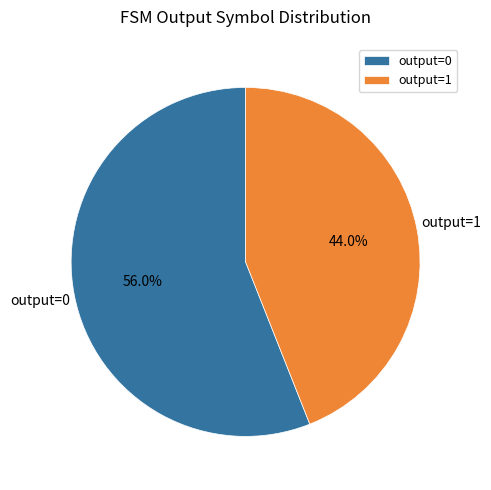

What portion of the pie excludes output=1?

56.0%